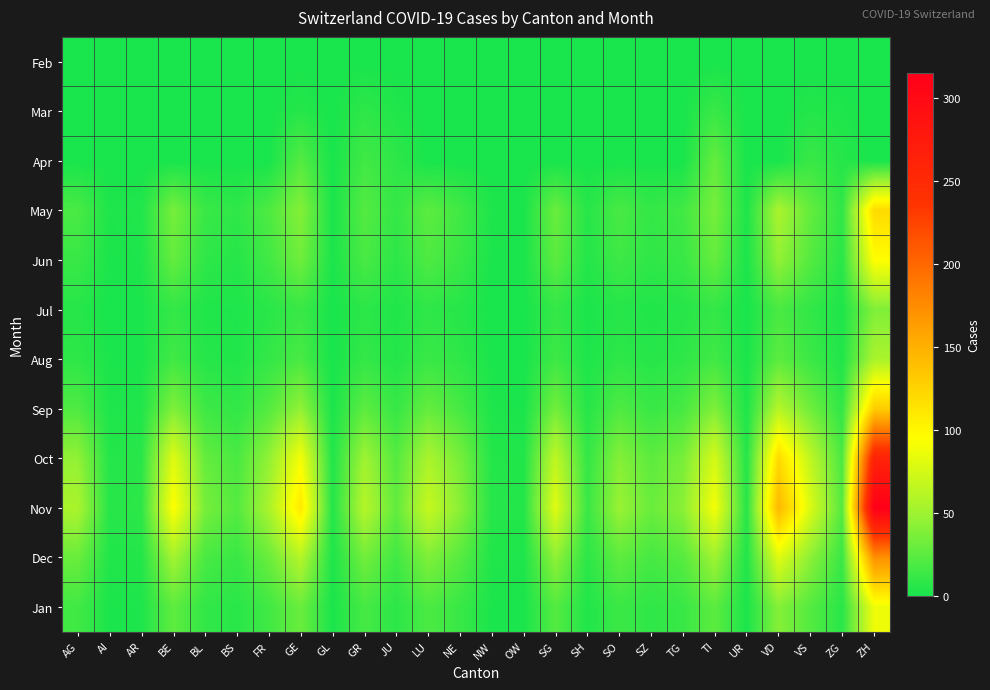

Reading left to right, list all the values displayed in this chart.

Feb: AG=0	AI=0	AR=0	BE=0	BL=0	BS=0	FR=0	GE=0	GL=0	GR=0	JU=0	LU=0	NE=0	NW=0	OW=0	SG=0	SH=0	SO=0	SZ=0	TG=0	TI=0	UR=0	VD=0	VS=0	ZG=0	ZH=0
Mar: AG=0	AI=0	AR=0	BE=0	BL=0	BS=0	FR=0	GE=5	GL=0	GR=8	JU=3	LU=0	NE=0	NW=0	OW=0	SG=0	SH=0	SO=0	SZ=0	TG=0	TI=12	UR=0	VD=0	VS=4	ZG=2	ZH=0
Apr: AG=0	AI=0	AR=0	BE=0	BL=0	BS=0	FR=0	GE=22	GL=0	GR=15	JU=8	LU=0	NE=0	NW=0	OW=0	SG=0	SH=0	SO=0	SZ=0	TG=0	TI=28	UR=0	VD=0	VS=12	ZG=5	ZH=0
May: AG=18	AI=2	AR=3	BE=35	BL=12	BS=8	FR=20	GE=40	GL=1	GR=22	JU=10	LU=25	NE=15	NW=2	OW=1	SG=30	SH=5	SO=18	SZ=10	TG=15	TI=35	UR=2	VD=55	VS=28	ZG=8	ZH=120
Jun: AG=12	AI=1	AR=2	BE=28	BL=8	BS=5	FR=15	GE=32	GL=1	GR=18	JU=7	LU=20	NE=12	NW=1	OW=1	SG=25	SH=4	SO=14	SZ=8	TG=12	TI=28	UR=1	VD=45	VS=22	ZG=6	ZH=95
Jul: AG=5	AI=0	AR=1	BE=10	BL=3	BS=2	FR=6	GE=12	GL=0	GR=7	JU=3	LU=8	NE=5	NW=0	OW=0	SG=10	SH=1	SO=5	SZ=3	TG=5	TI=10	UR=0	VD=18	VS=9	ZG=2	ZH=38
Aug: AG=8	AI=1	AR=1	BE=15	BL=5	BS=3	FR=10	GE=18	GL=0	GR=10	JU=4	LU=12	NE=8	NW=1	OW=0	SG=14	SH=2	SO=8	SZ=5	TG=8	TI=15	UR=1	VD=25	VS=13	ZG=3	ZH=55
Sep: AG=20	AI=2	AR=3	BE=38	BL=14	BS=9	FR=22	GE=45	GL=1	GR=25	JU=11	LU=28	NE=17	NW=2	OW=1	SG=33	SH=5	SO=20	SZ=12	TG=17	TI=38	UR=2	VD=60	VS=32	ZG=9	ZH=130
Oct: AG=45	AI=4	AR=6	BE=80	BL=28	BS=18	FR=45	GE=90	GL=3	GR=50	JU=22	LU=55	NE=35	NW=4	OW=3	SG=65	SH=10	SO=40	SZ=25	TG=35	TI=75	UR=4	VD=120	VS=65	ZG=18	ZH=260
Nov: AG=55	AI=5	AR=8	BE=95	BL=35	BS=22	FR=55	GE=110	GL=4	GR=60	JU=27	LU=68	NE=42	NW=5	OW=4	SG=80	SH=12	SO=48	SZ=30	TG=42	TI=90	UR=5	VD=145	VS=78	ZG=22	ZH=315
Dec: AG=30	AI=3	AR=4	BE=52	BL=18	BS=12	FR=30	GE=60	GL=2	GR=33	JU=15	LU=38	NE=23	NW=3	OW=2	SG=44	SH=7	SO=26	SZ=17	TG=23	TI=50	UR=3	VD=80	VS=43	ZG=12	ZH=172
Jan: AG=15	AI=1	AR=2	BE=26	BL=9	BS=6	FR=15	GE=30	GL=1	GR=17	JU=7	LU=19	NE=12	NW=1	OW=1	SG=22	SH=3	SO=13	SZ=8	TG=12	TI=25	UR=1	VD=40	VS=22	ZG=6	ZH=87